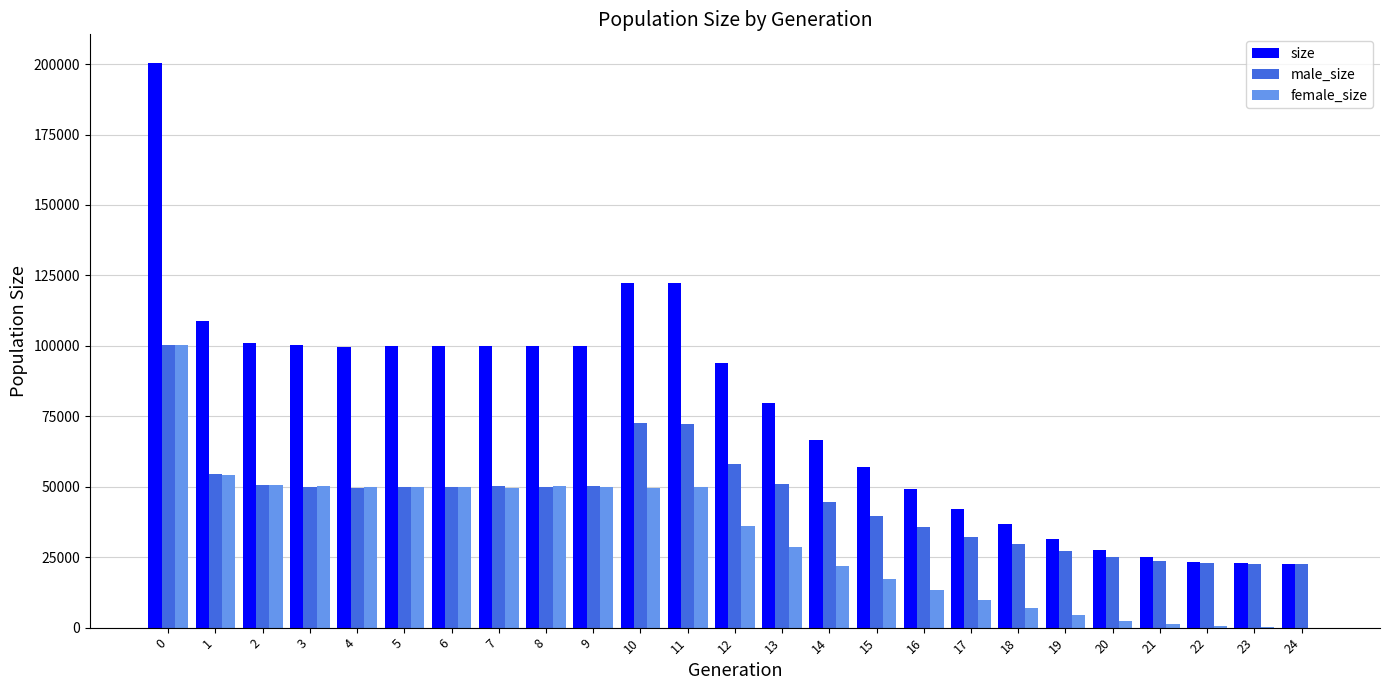

What is the maximum value for female_size?

100196